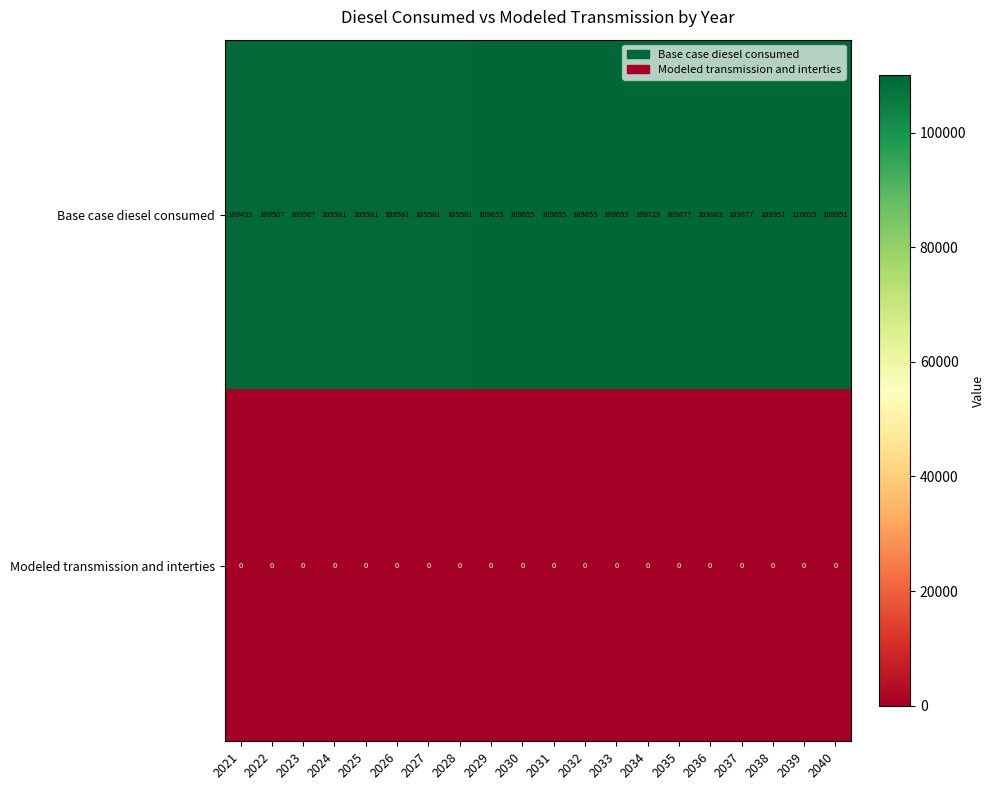

Rank the series by their maximum value, from lowest to highest.

Modeled transmission and interties, Base case diesel consumed